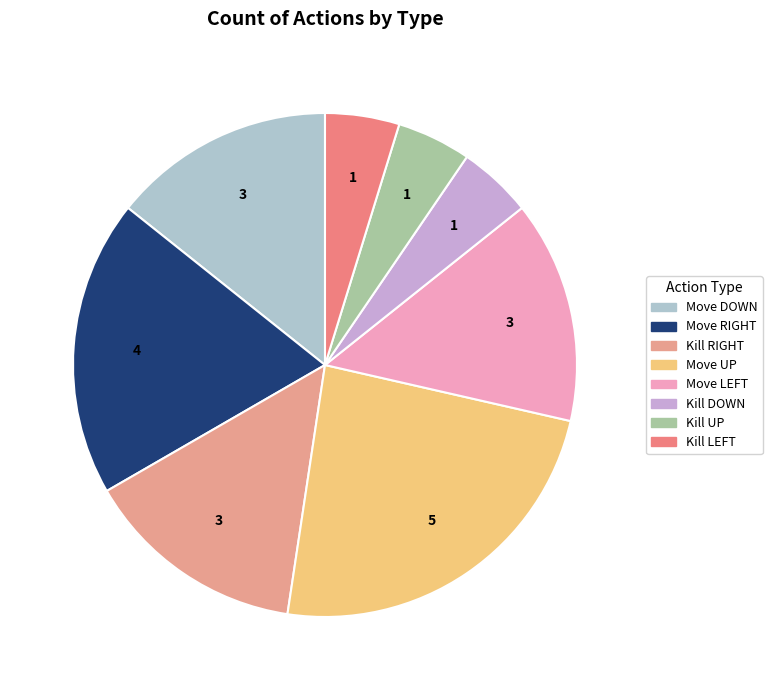

To the nearest percent, what is the average slice percentage?

12%